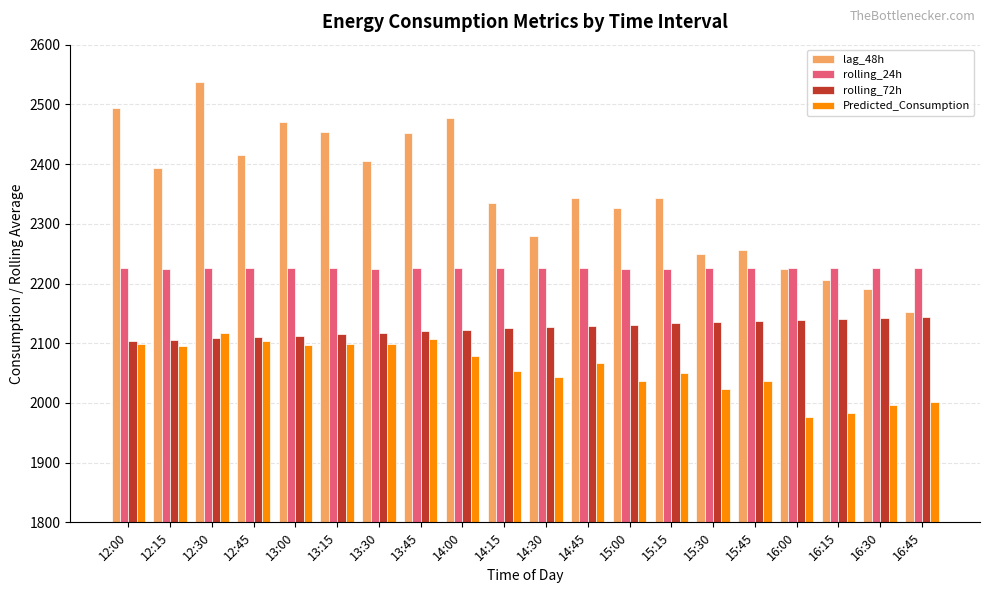

Is the value of Predicted_Consumption at 16:45 greater than the value of rolling_72h at 12:30?

No